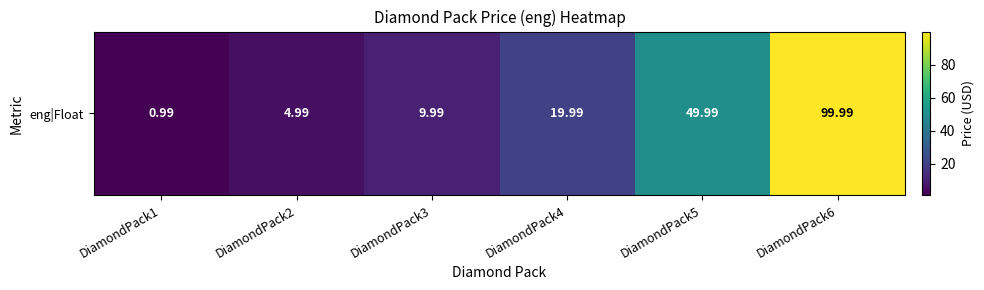

What is the maximum value shown in the chart?

100.0